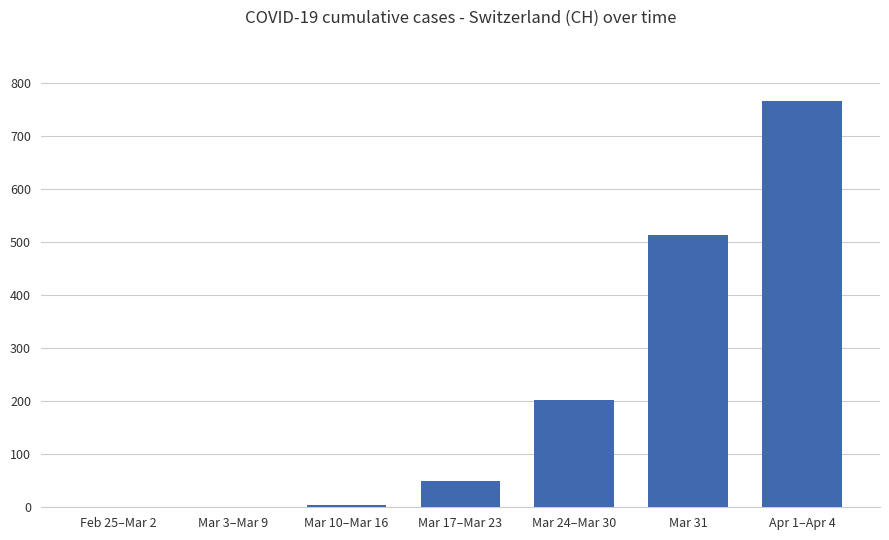

What is the sum of all values?

1539